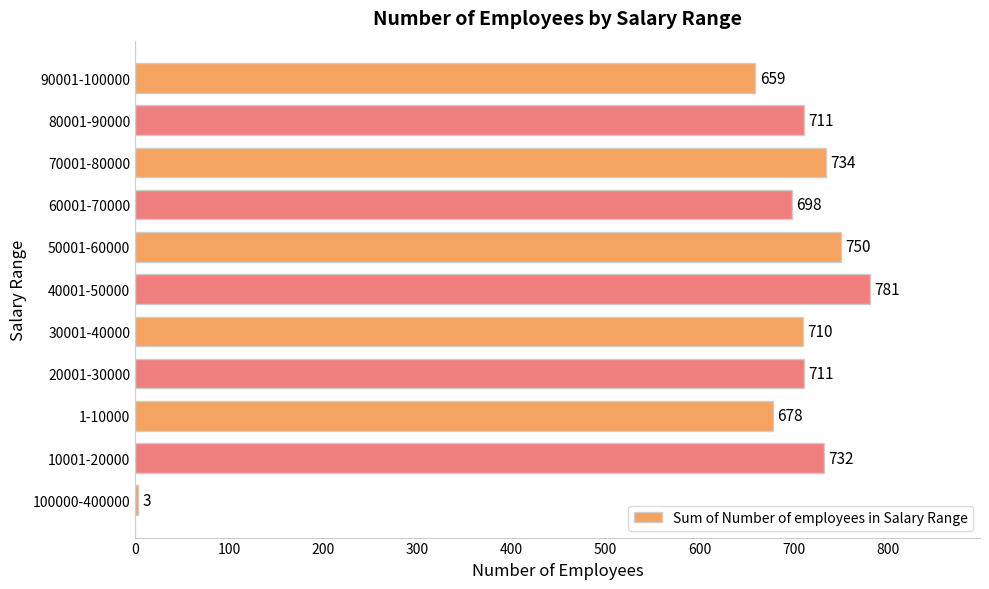

Does the chart contain stacked bars?

No